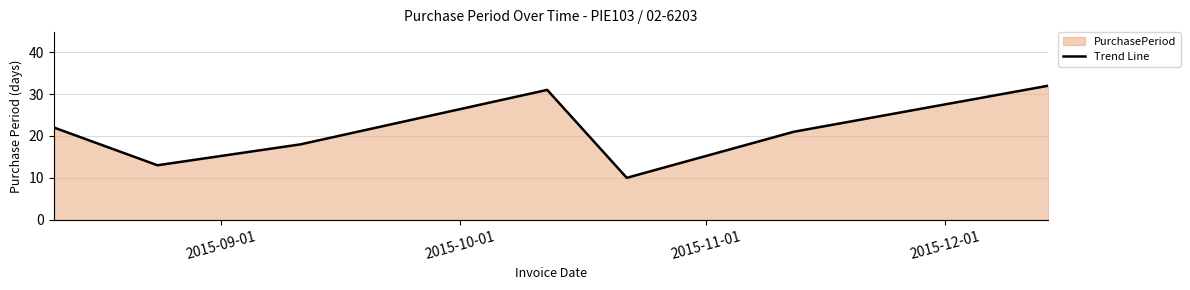

What is the value of the 7th point from the left?

32